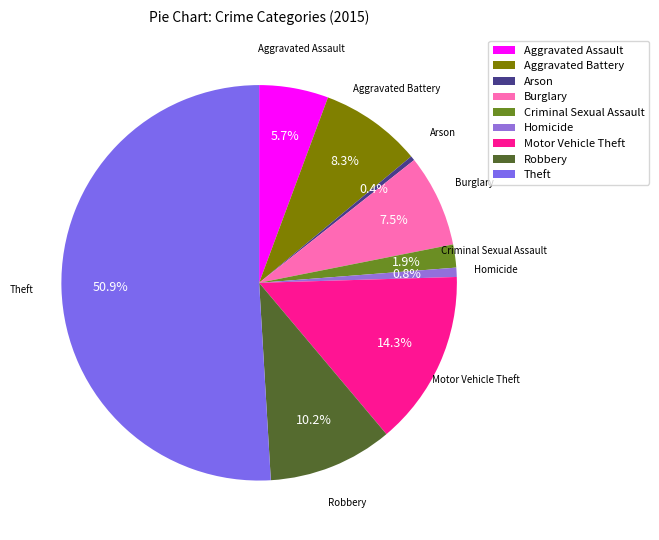

What percentage is the Theft slice, to the nearest percent?

51%